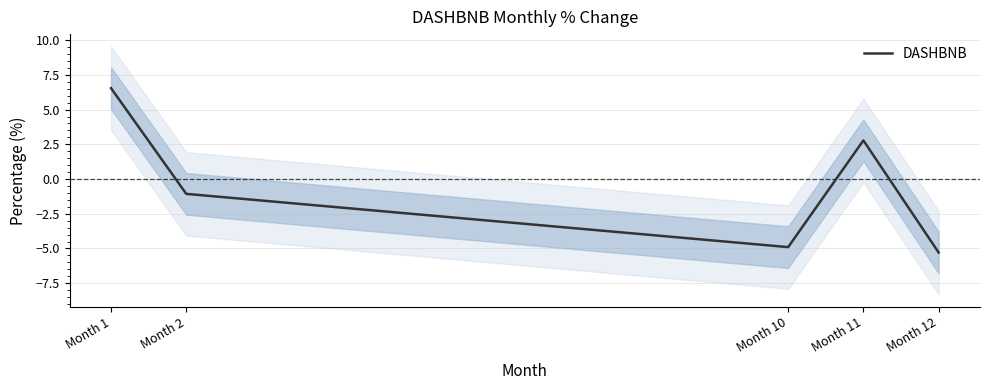

List the labels in order of value, largest first.

Month 1, Month 11, Month 2, Month 10, Month 12